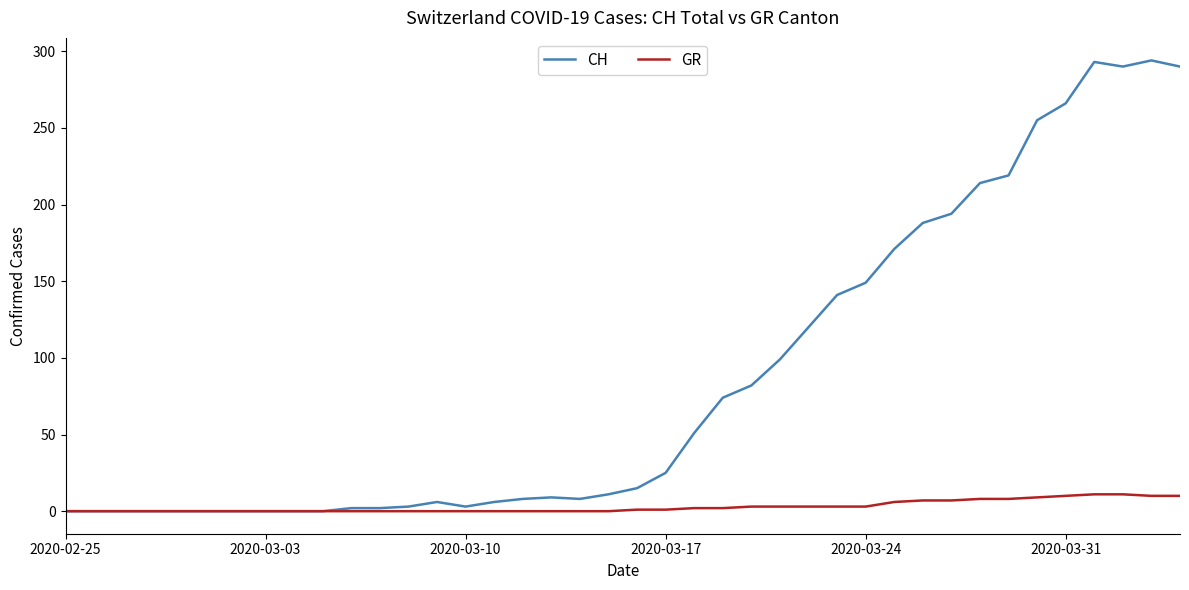

Which series has the largest total across all categories?

CH